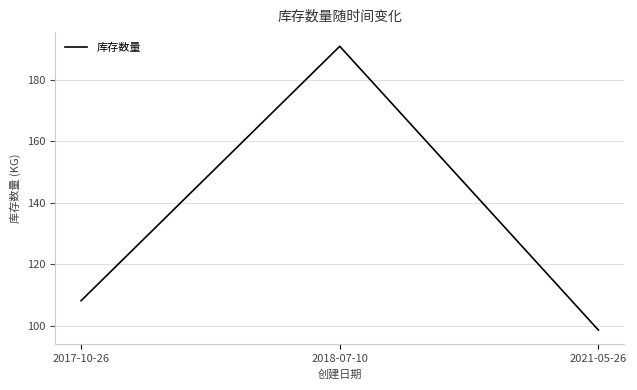

Rank the categories by value from lowest to highest.

2021-05-26, 2017-10-26, 2018-07-10